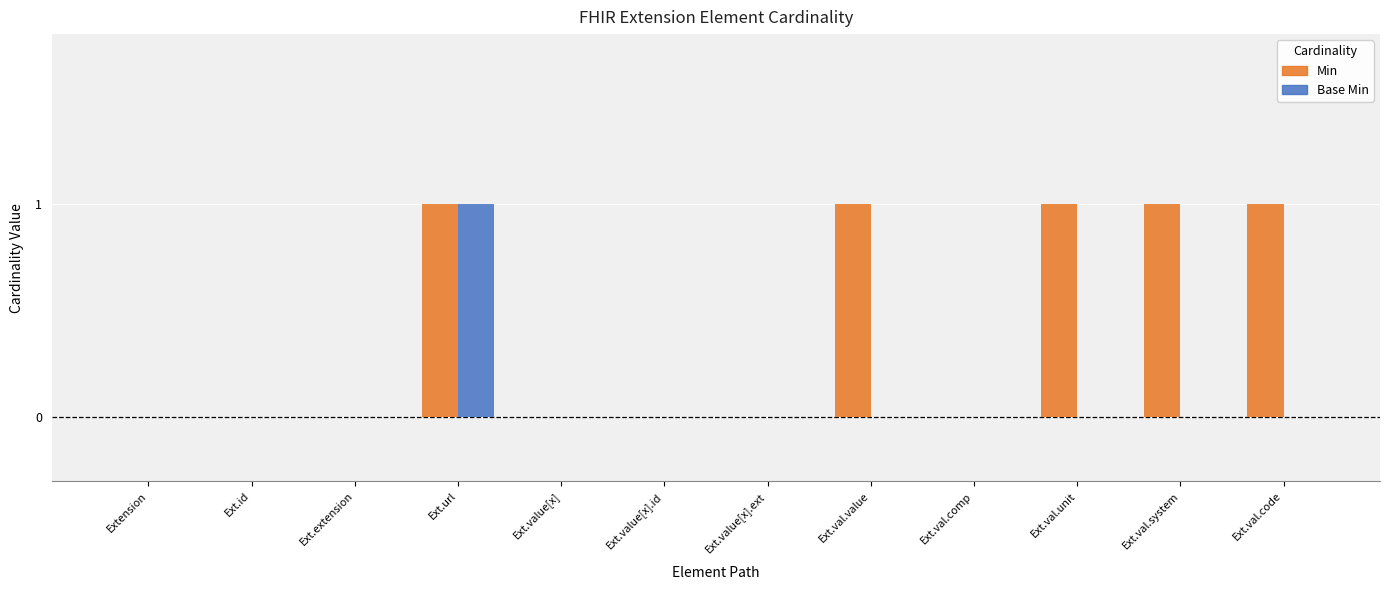

Which series has the largest total across all categories?

Min